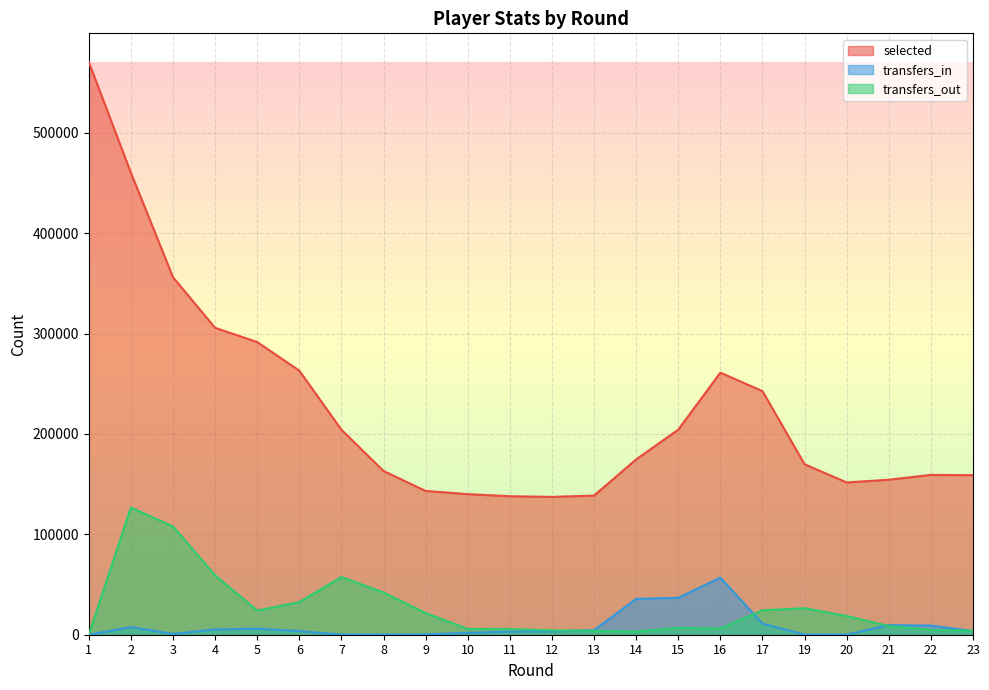

How many values in transfers_out are above zero?

21